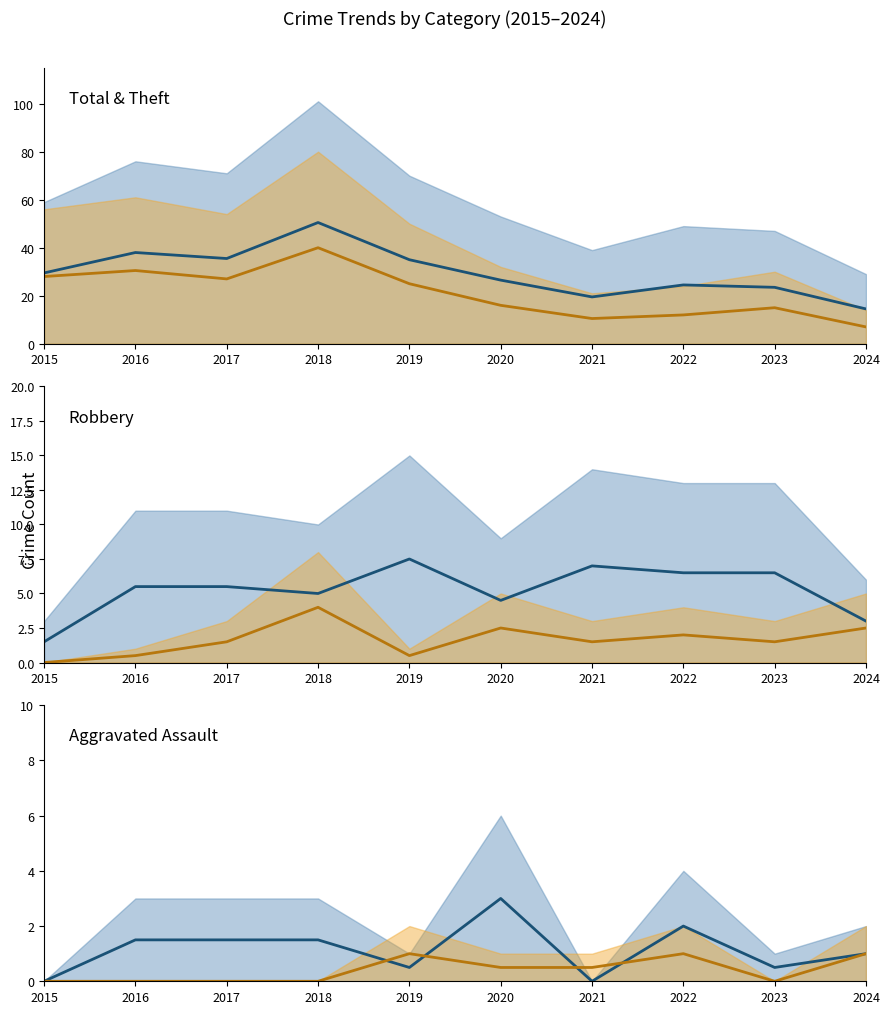

Which has a higher value, 2018 or 2017?

2018